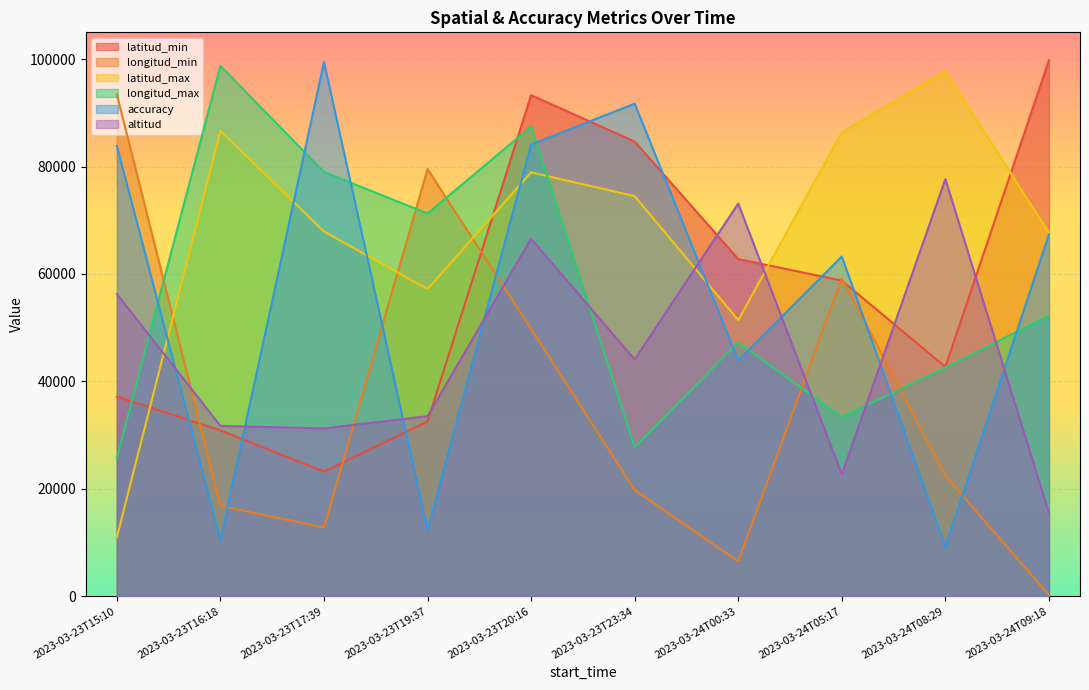

Which series has the largest total across all categories?

latitud_max